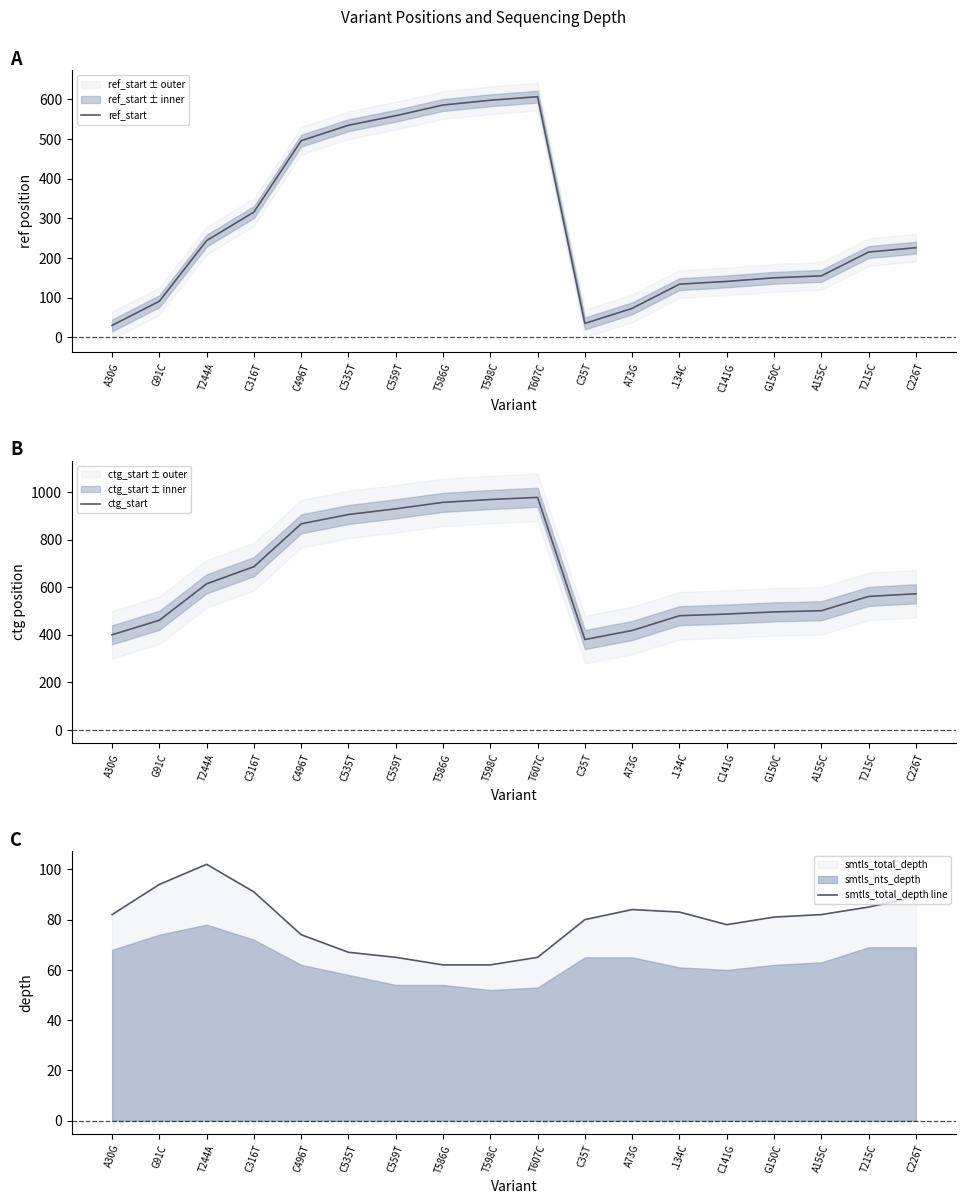

What is the average value of the ref_start series?

288